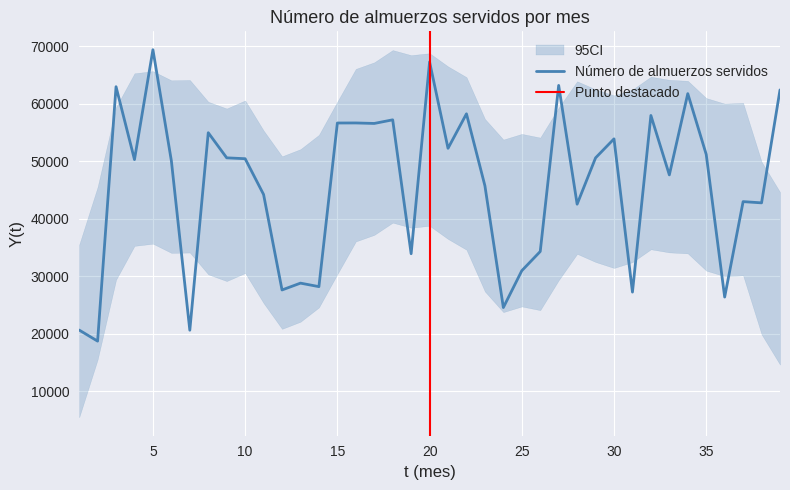

What is the value of the 11th point from the left?

44202